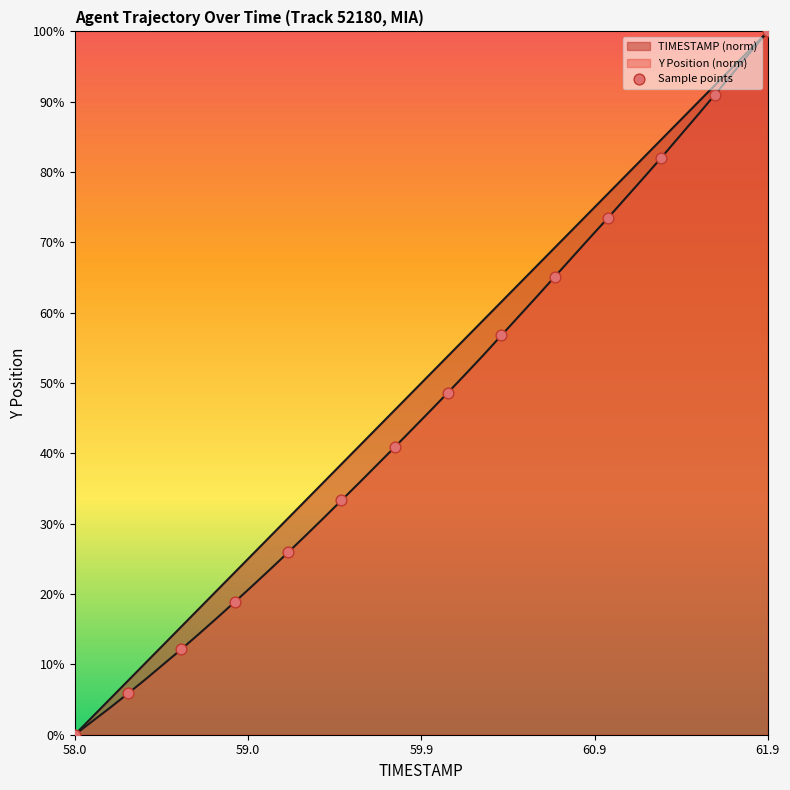

How many lines are shown in the chart?

2